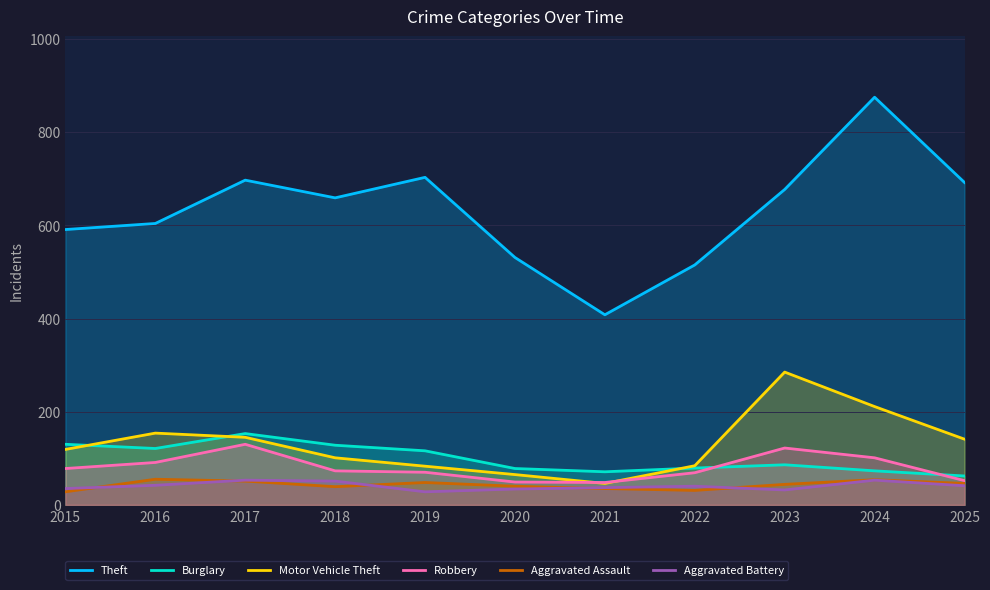

What is the value of the Burglary point at the 5th from the left?

116